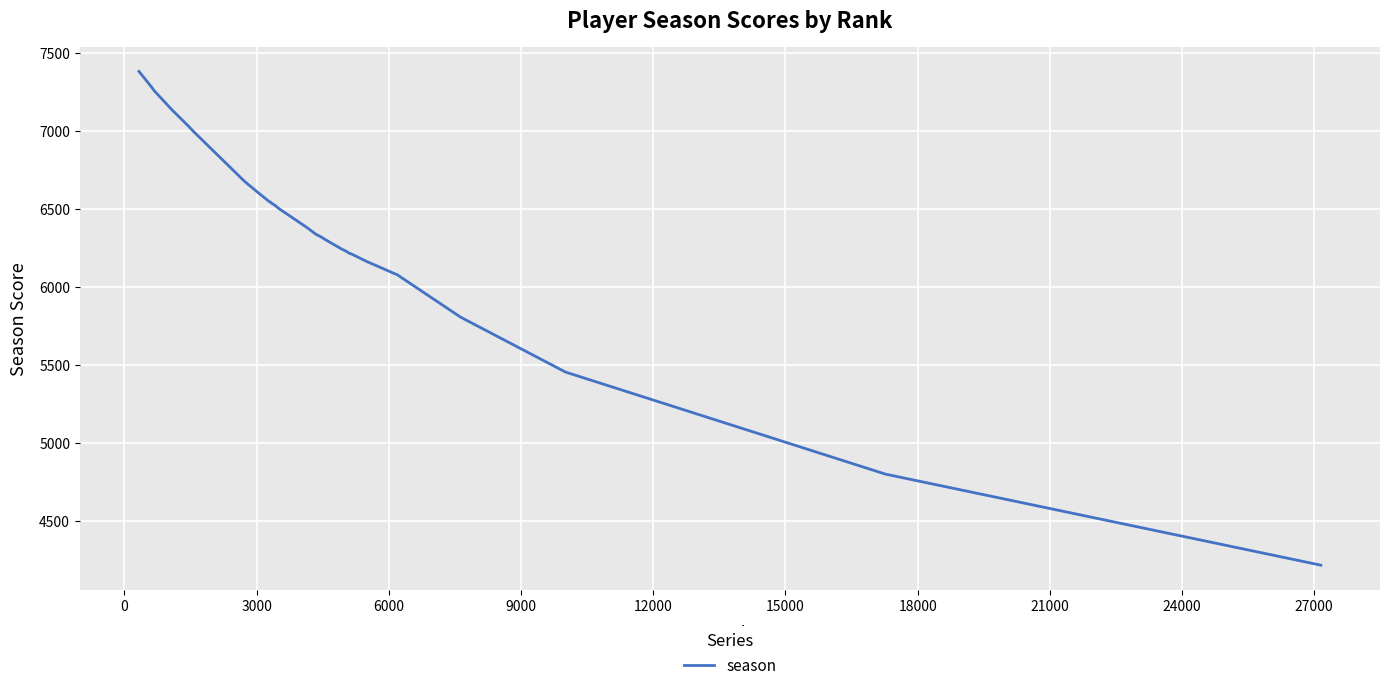

What is the smallest value displayed?

4218